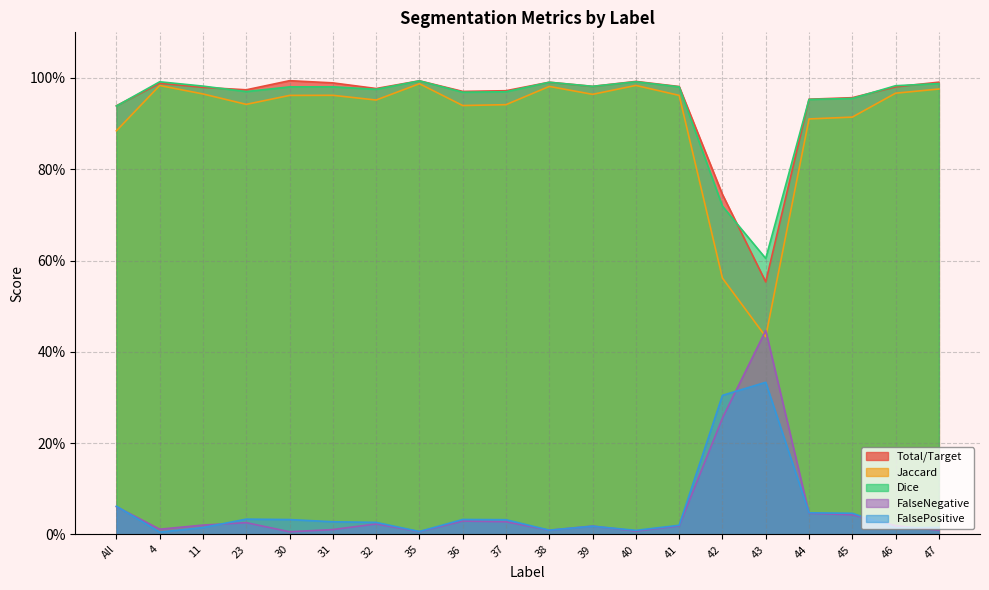

Count the number of categories in the chart.

20